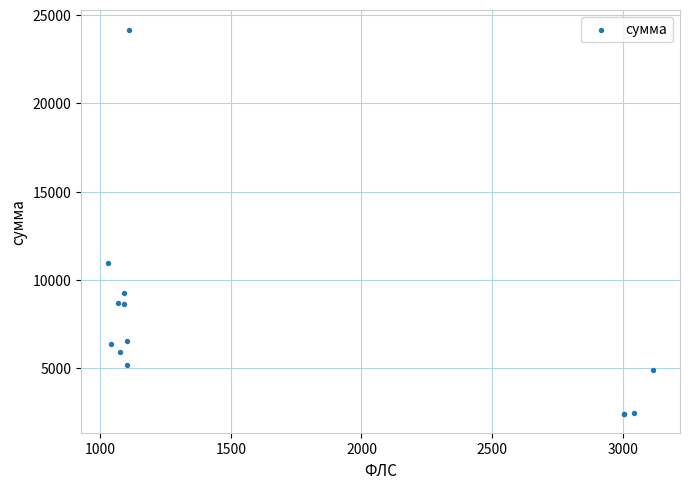

What Y value in the scatter plot is closest to 13304?

10948.9